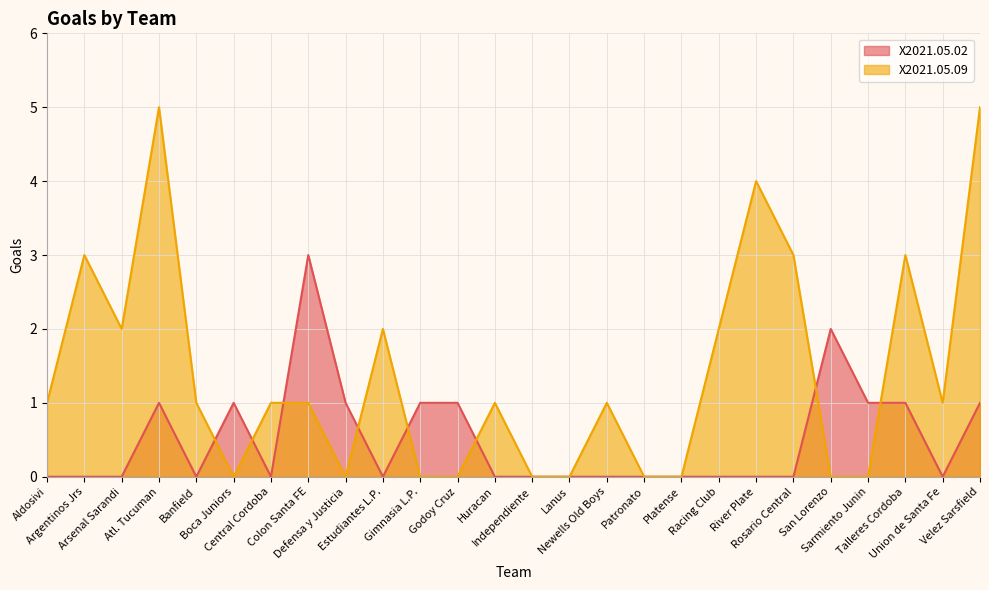

What is the difference between the second highest and minimum values in the X2021.05.09 series?

5